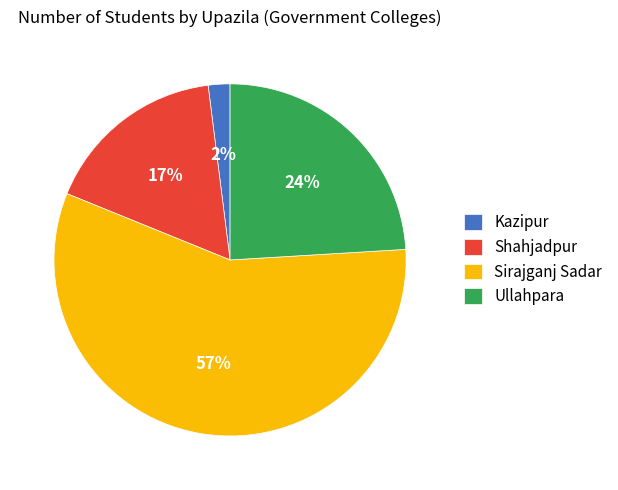

Does any single category account for the majority?

Yes